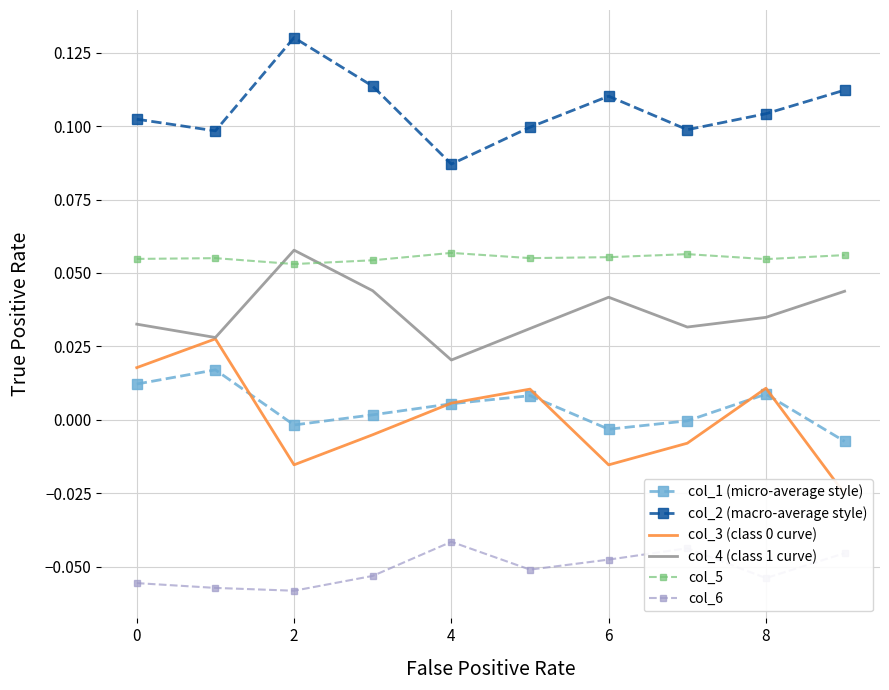

True or false: col_4 (class 1 curve) has more than 0 interior local peaks.

True